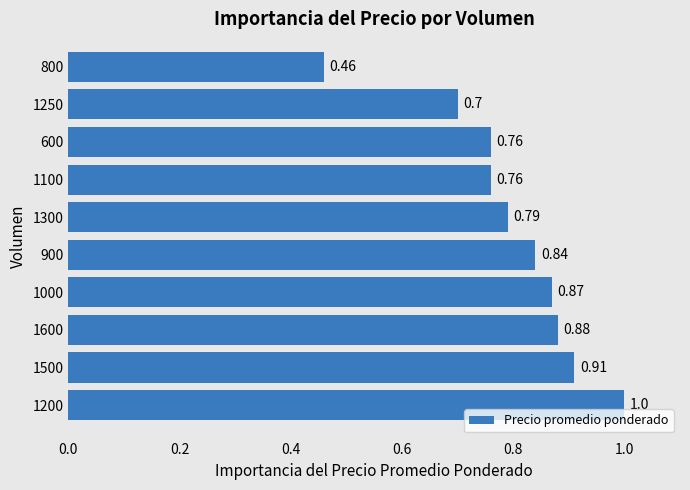

Which has a higher value, 800 or 1100?

1100